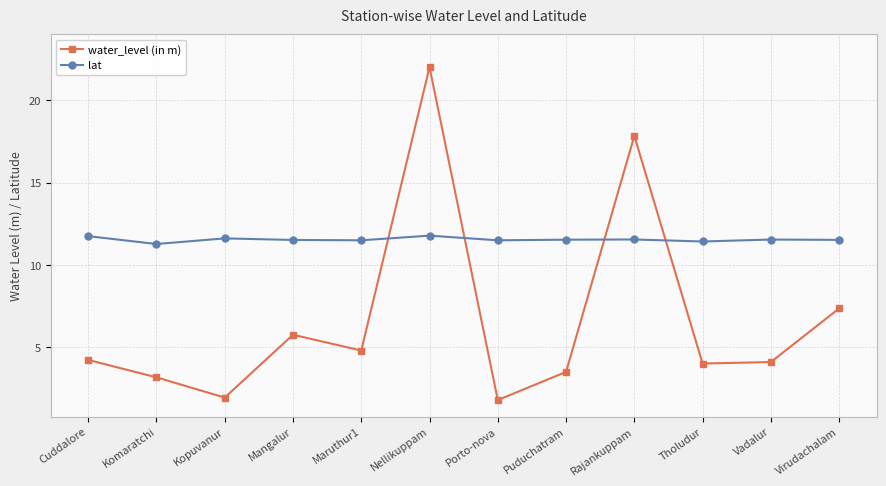

At how many categories does at least one series exceed 11?

12